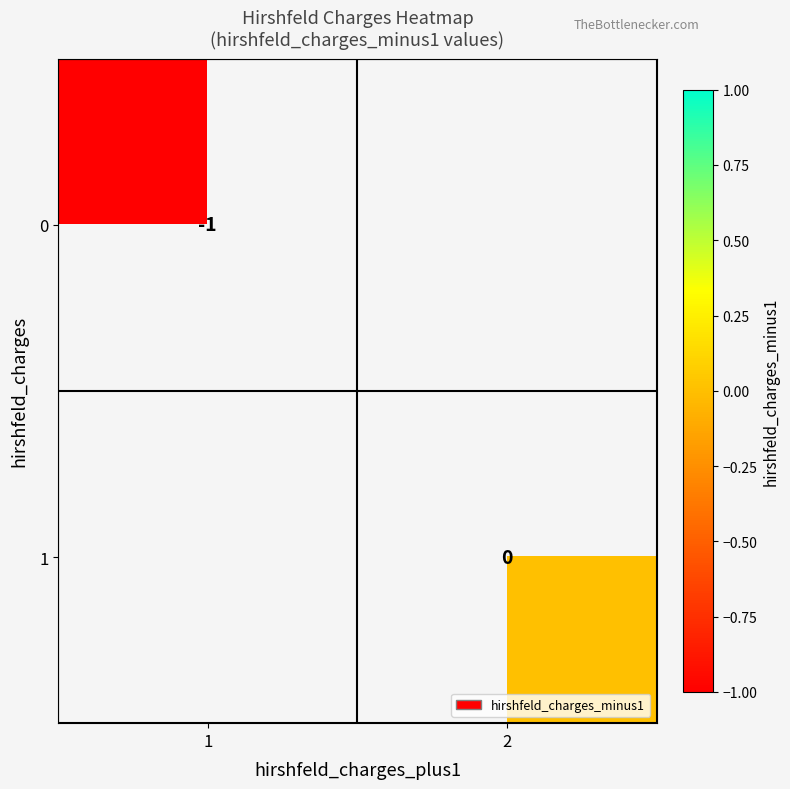

The 0 series shows 0 at 1. True or false?

False